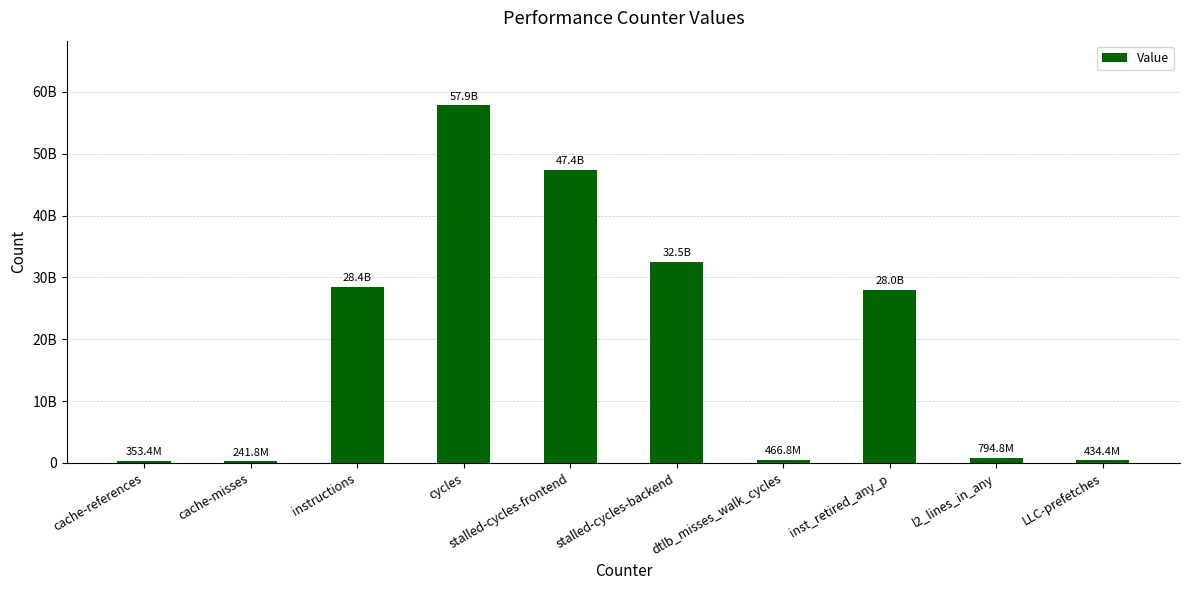

Which category has the lowest value across all series?

cache-misses